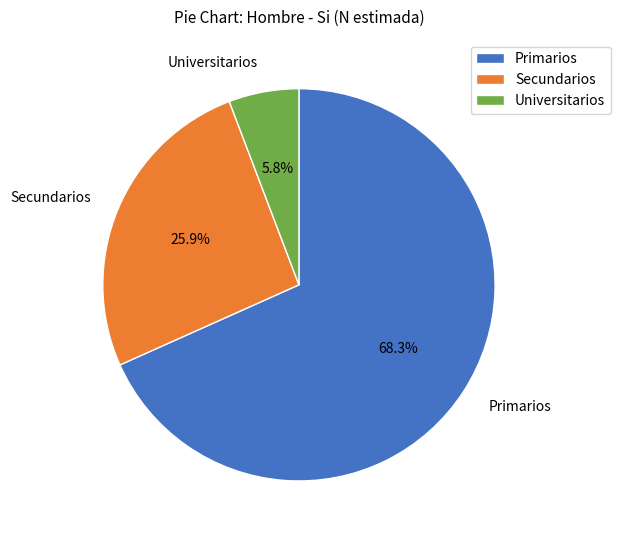

Which slice is the smallest?

Universitarios